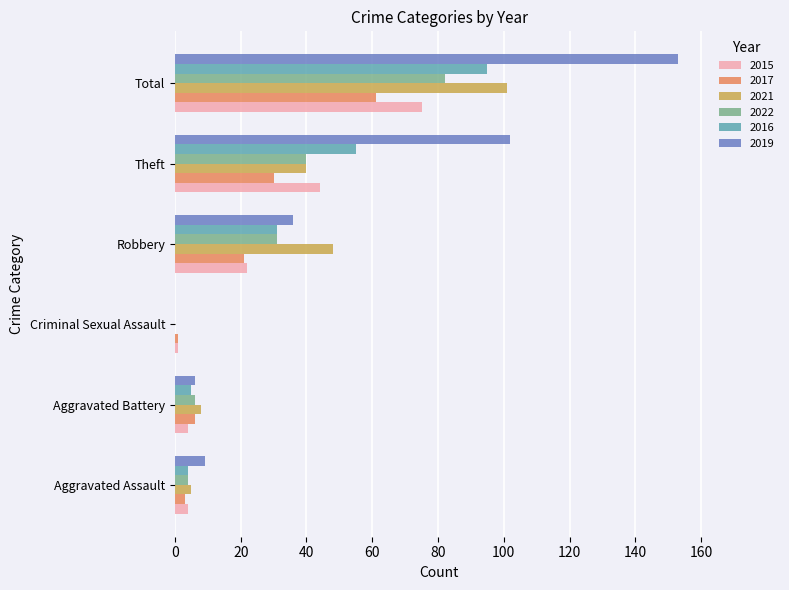

At which category is the sum across all series the highest?

Total